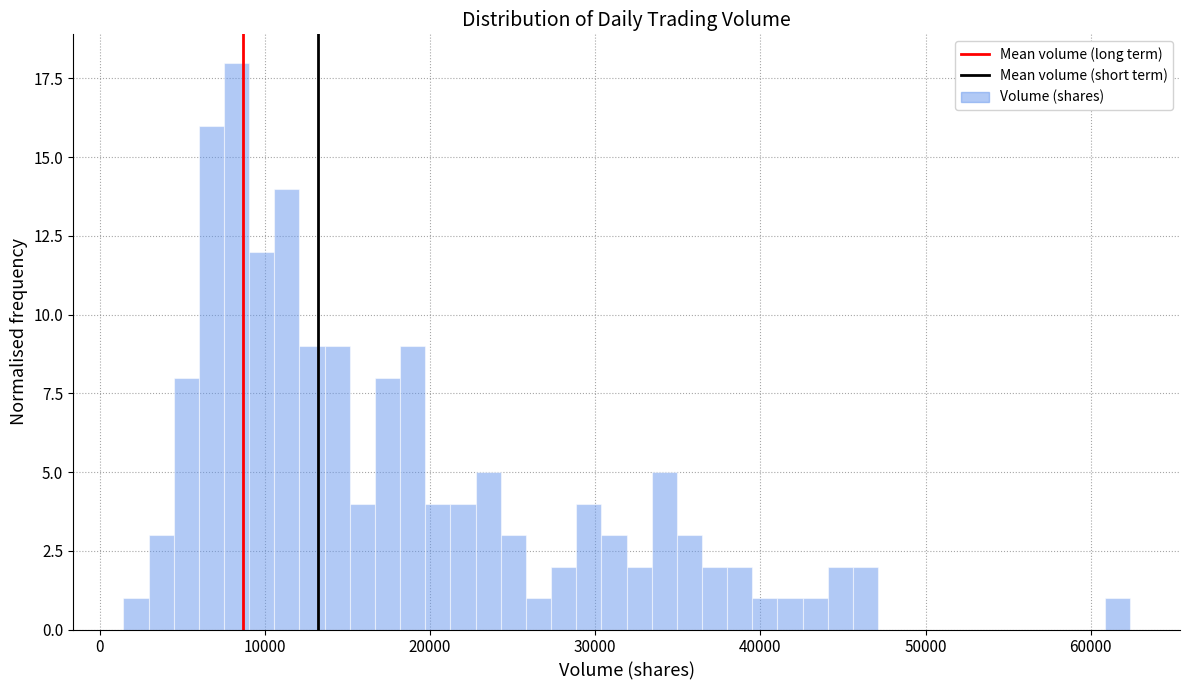

Around what value on the x-axis is the tallest bar? Give the approximate position of its centre, as read against the axis.

8000